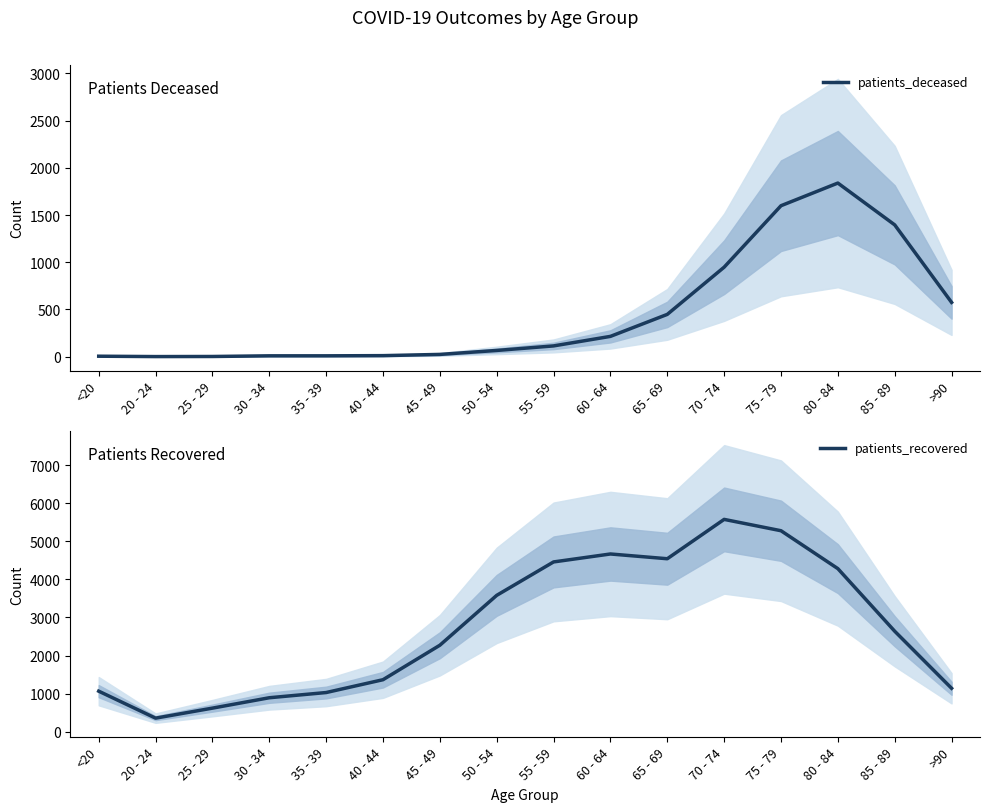

What are all the series names shown in the legend?

patients_deceased, patients_recovered